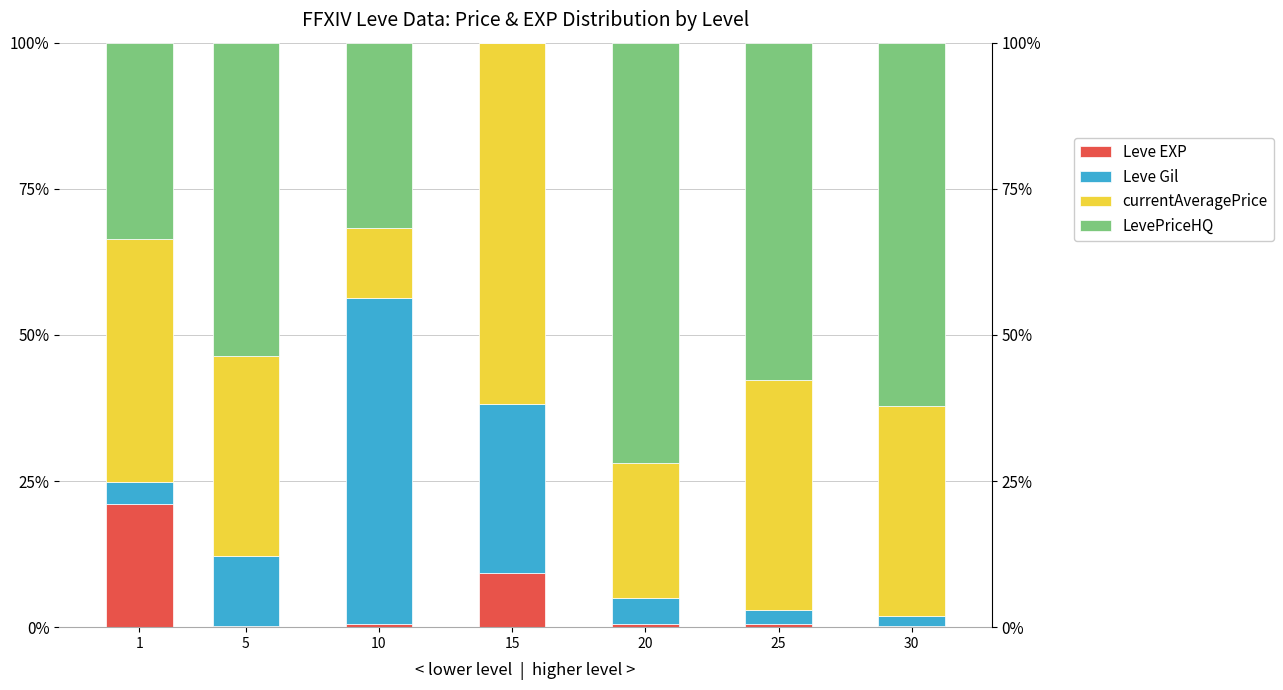

What are all the series names shown in the legend?

Leve EXP, Leve Gil, currentAveragePrice, LevePriceHQ